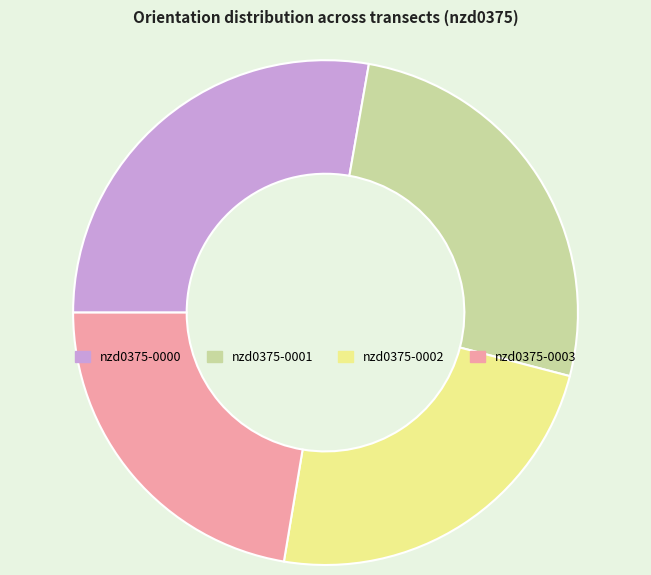

Rank the categories by value from highest to lowest.

nzd0375-0000, nzd0375-0001, nzd0375-0002, nzd0375-0003